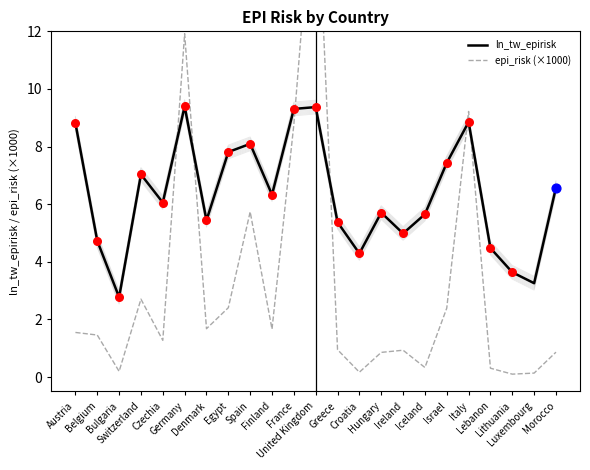

Which series reaches the maximum Y coordinate?

epi_risk (×1000)